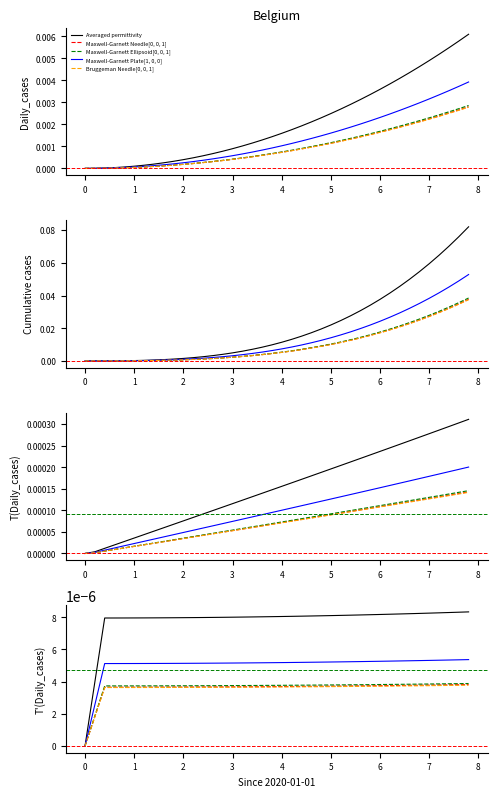

The value of Bruggeman Needle[0, 0, 1] at 13 is 0.0. True or false?

False